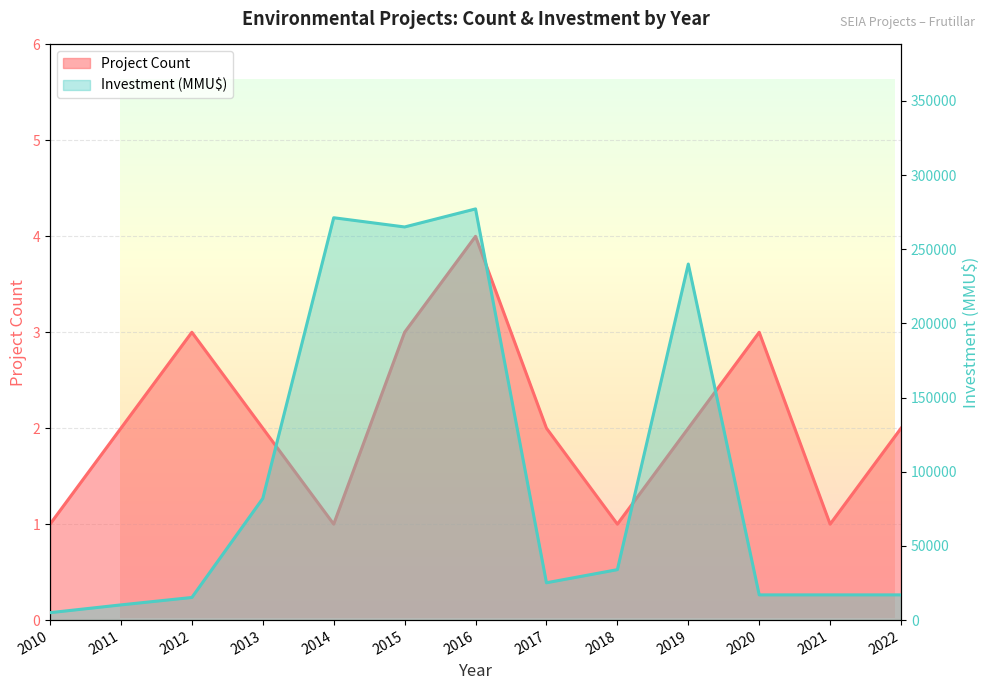

How many distinct data groups are displayed?

2